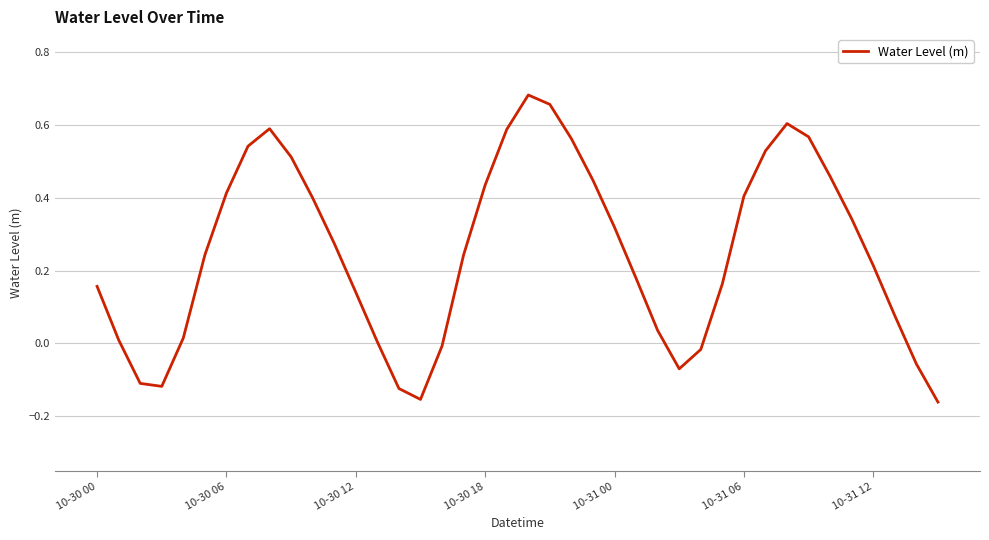

What is the difference between the maximum and minimum values?

0.8